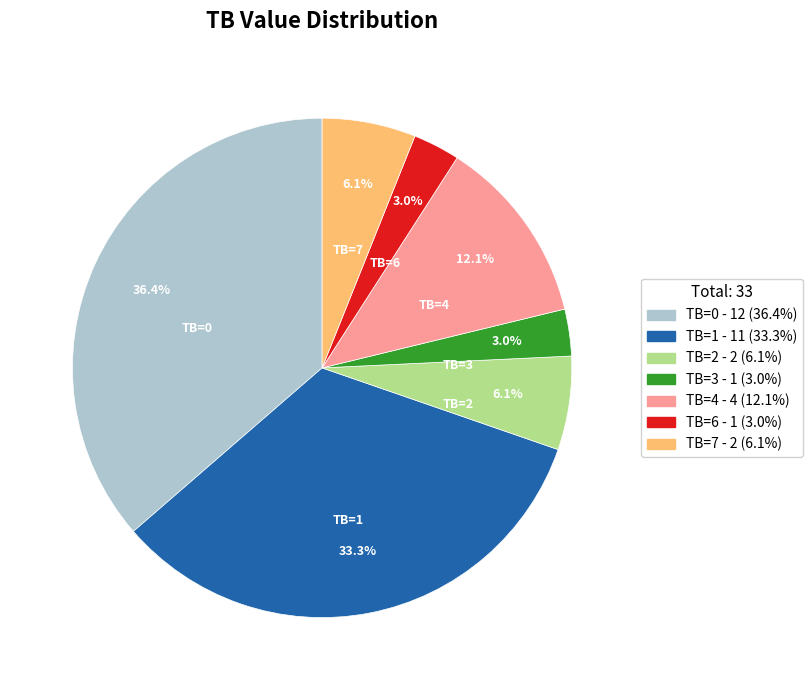

What is the ratio of the value at TB=7 - 2 (6.1%) to the value at TB=4 - 4 (12.1%)?

0.5